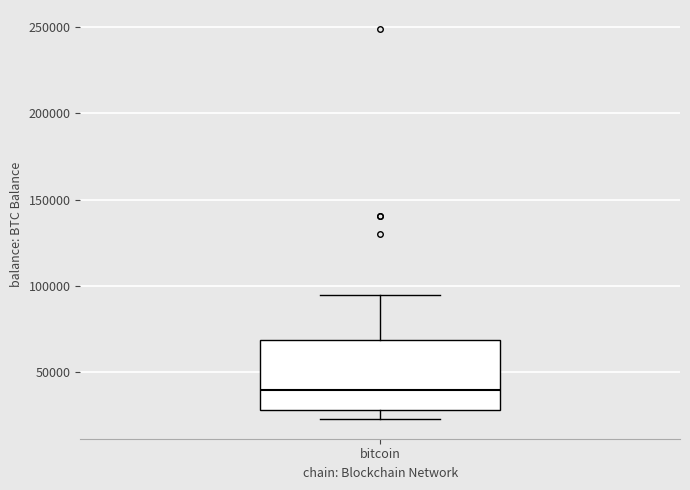

Transcribe this box plot: give where the median line is, the range the box spans, and where the two whiskers end, as read against the y-axis. The values are not printed on the chart, so give them approximately, as read against the axis.

median 40000, box 30000 to 70000, whiskers 25000 to 95000